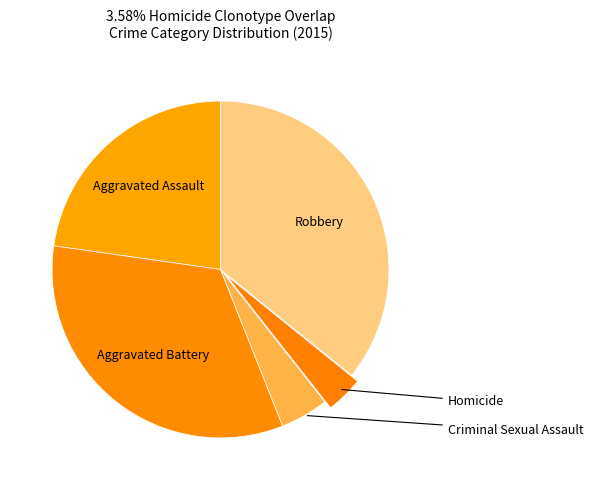

What is the smallest slice in the pie chart?

Homicide